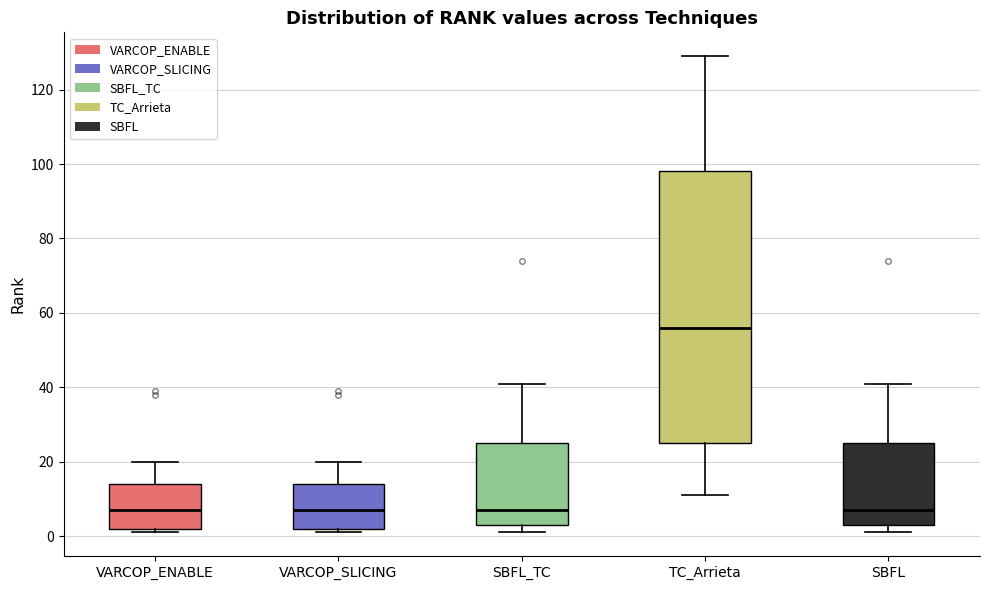

Which box is the tallest, from its lower edge to its upper edge?

TC_Arrieta